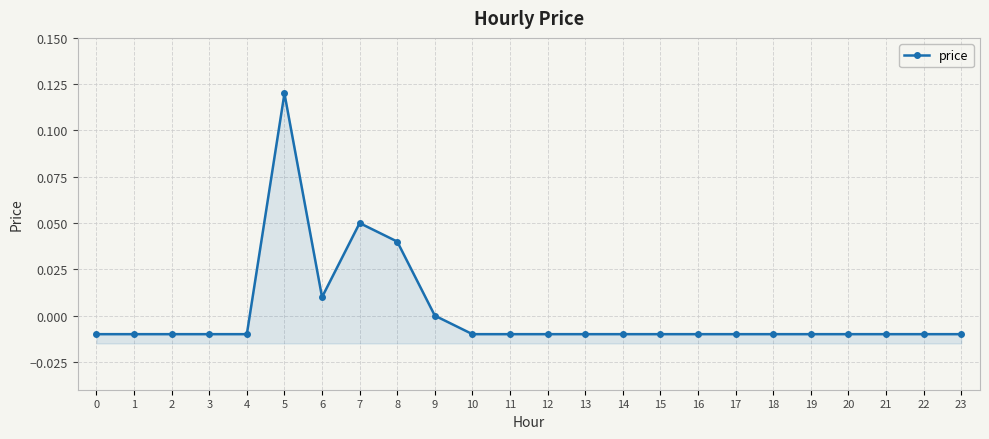

What is the maximum value shown in the chart?

0.1